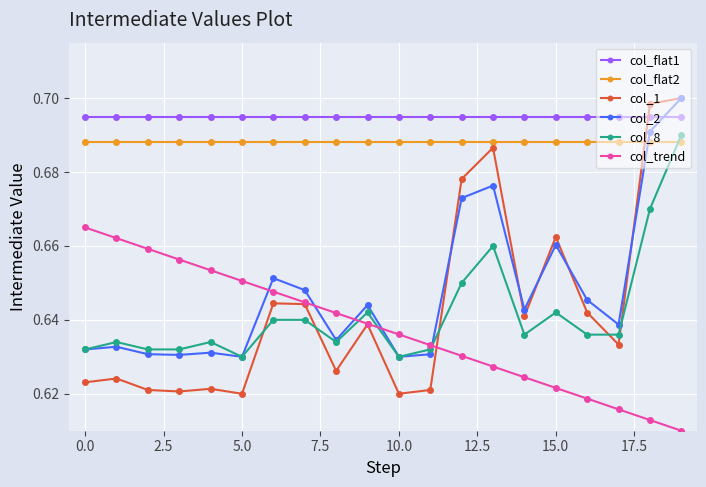

True or false: col_trend and col_2 intersect in this chart.

True